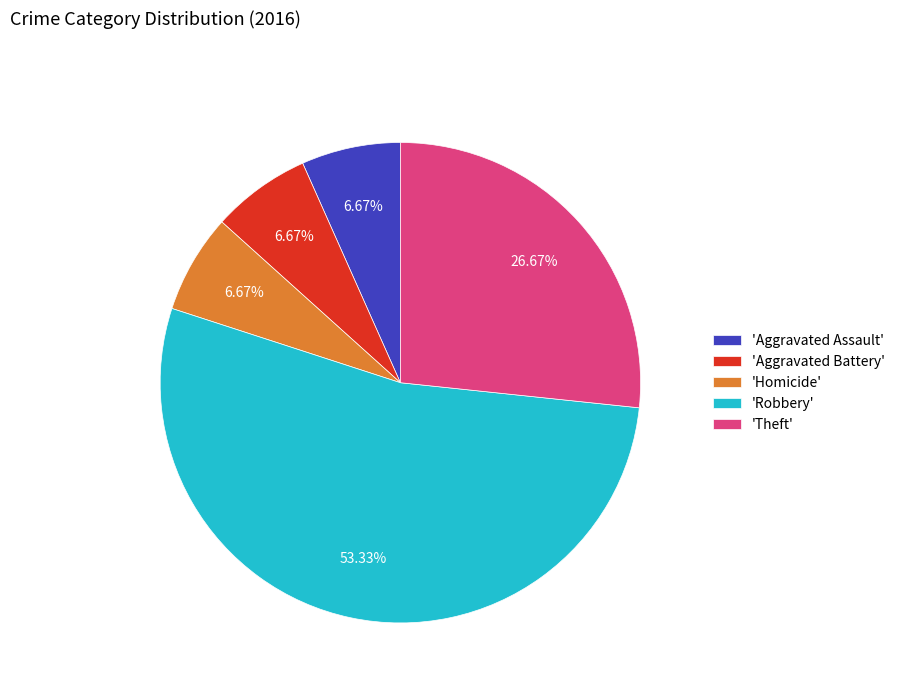

Does any single category account for the majority?

Yes